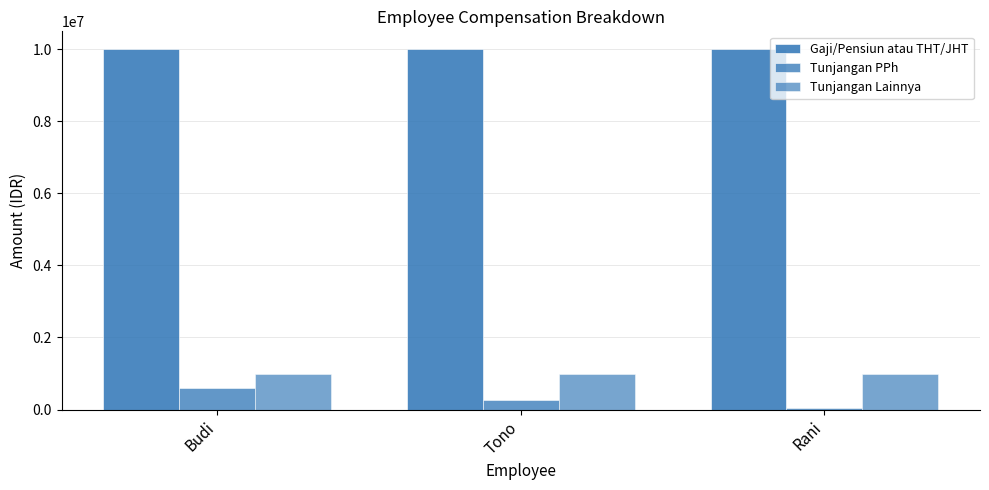

The Tunjangan Lainnya series shows 361880 at Rani. True or false?

False